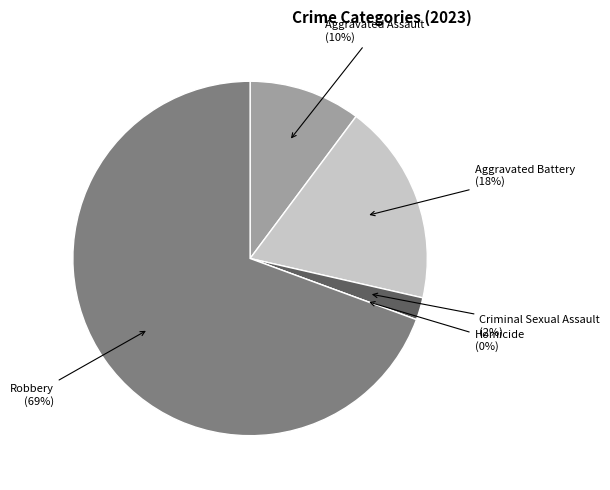

Count the number of slices in the pie.

5